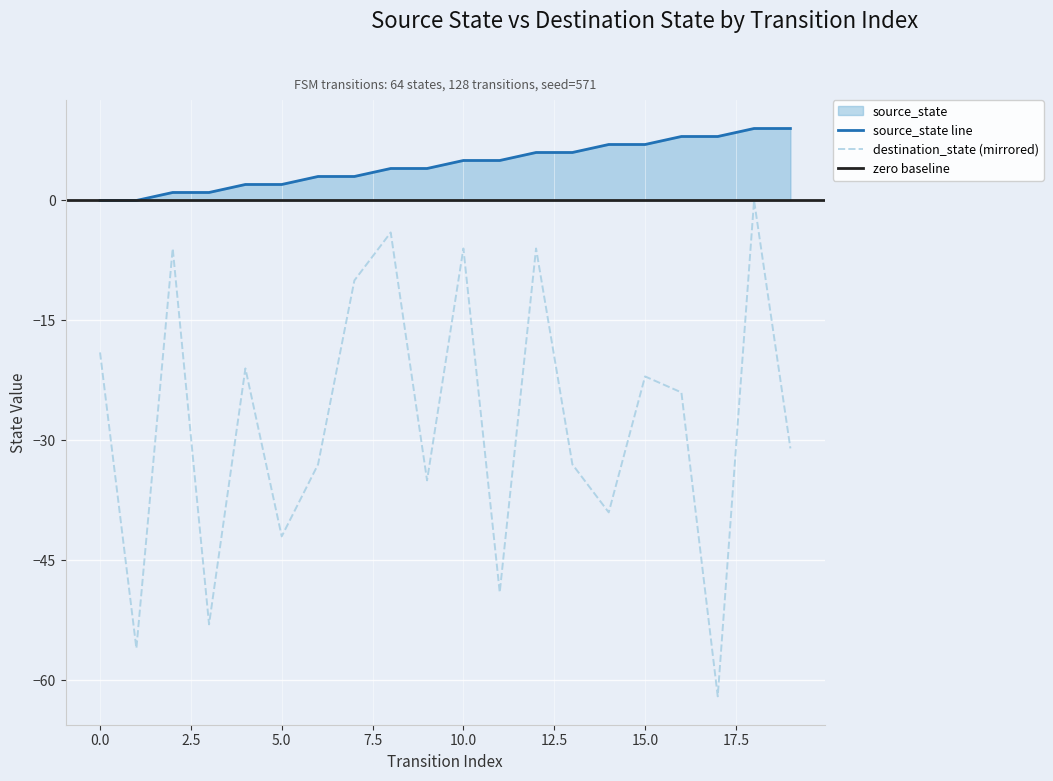

The value of source_state at 9 is 4. True or false?

True